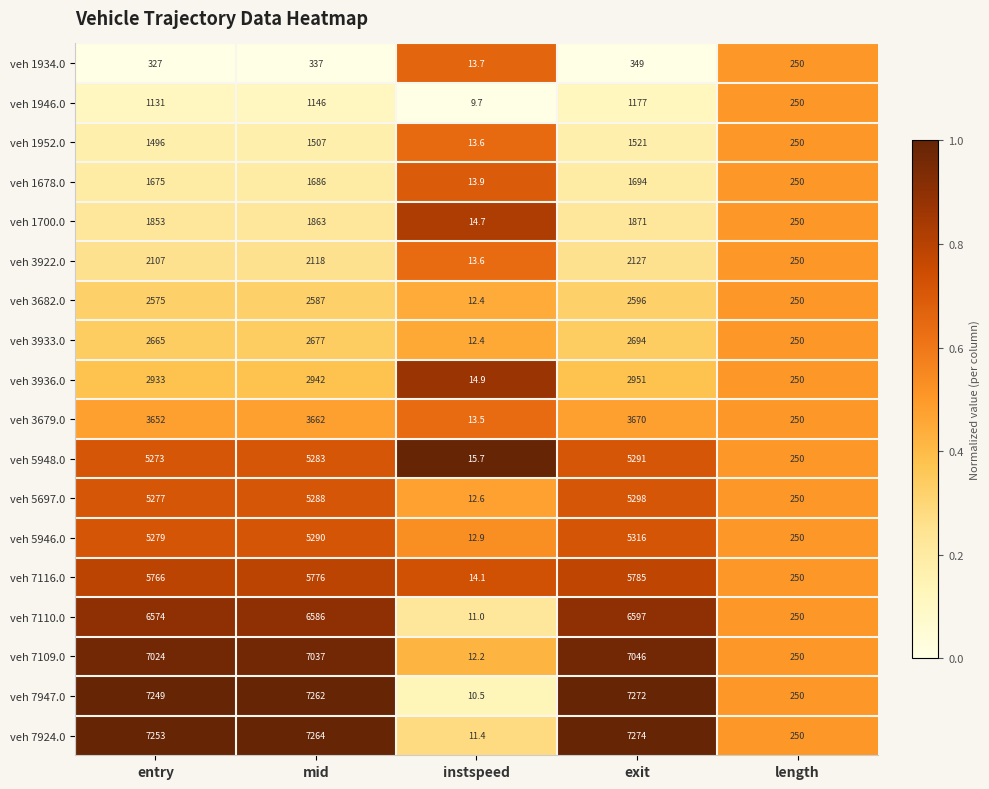

Which series has the widest spread of values?

veh 7924.0